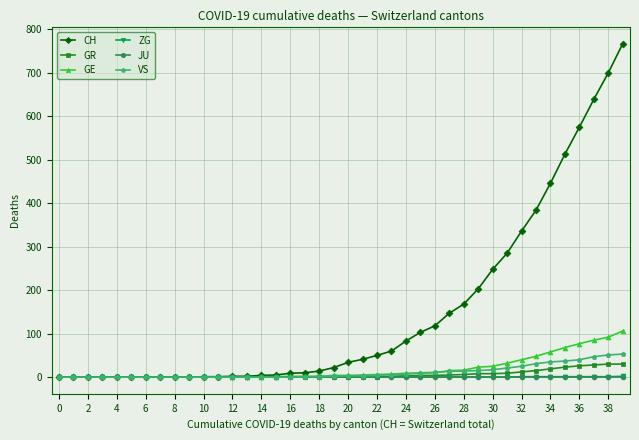

What is the maximum value shown in the chart?

767